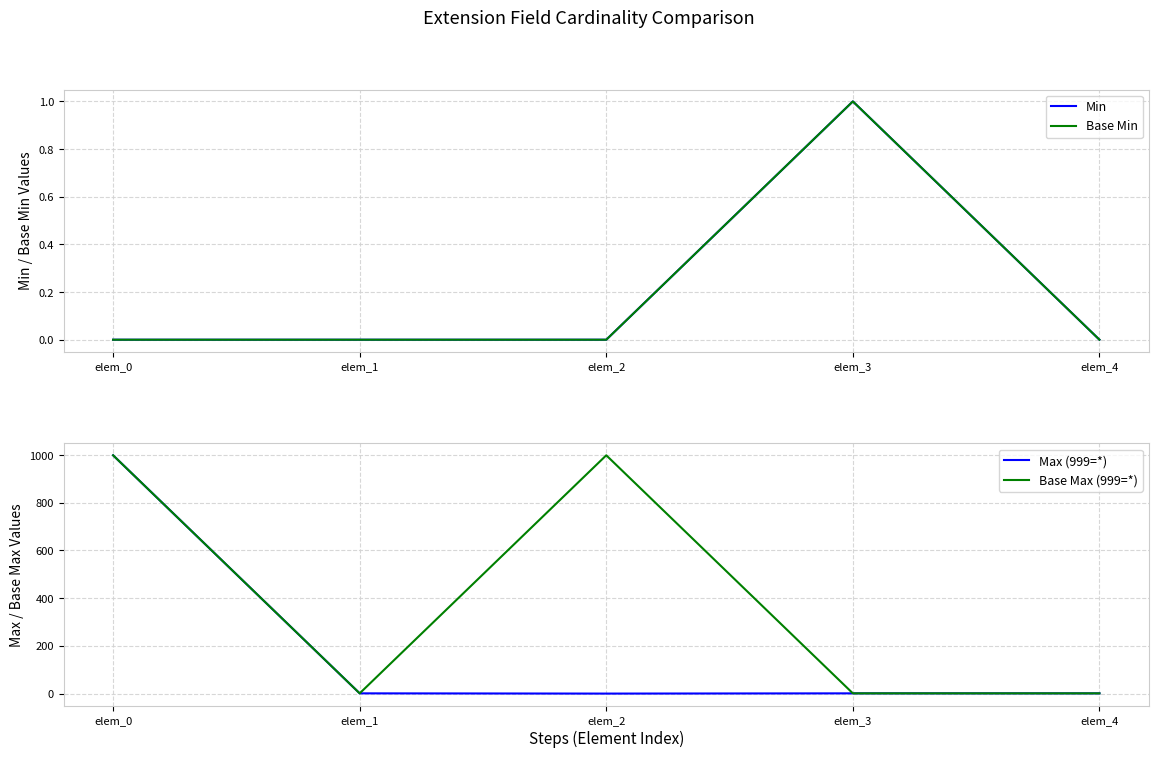

How many Base Max (999=*) values are between 1 and 999?

5